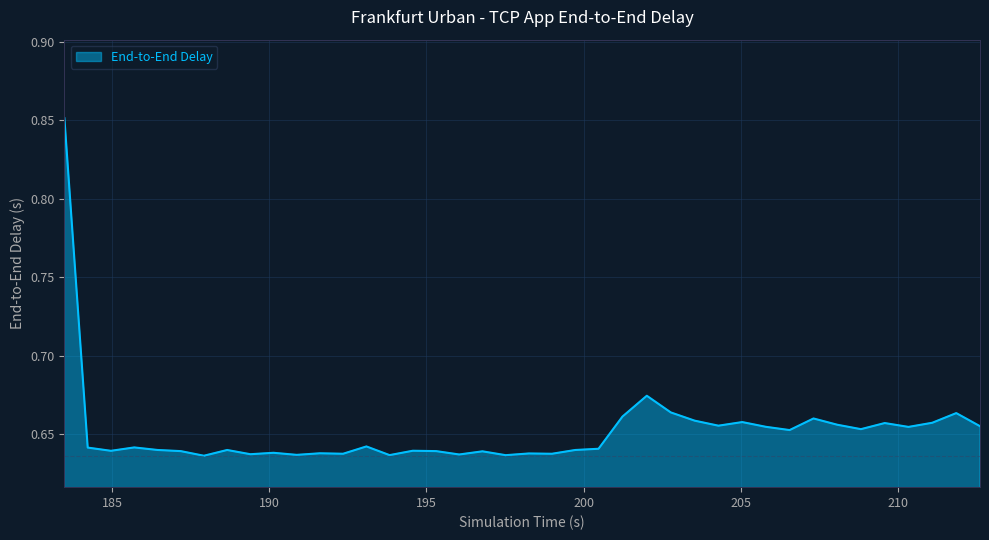

Reading left to right, what are all the values shown in this chart?

0.9	0.6	0.6	0.6	0.6	0.6	0.6	0.6	0.6	0.6	0.6	0.6	0.6	0.6	0.6	0.6	0.6	0.6	0.6	0.6	0.6	0.6	0.6	0.6	0.7	0.7	0.7	0.7	0.7	0.7	0.7	0.7	0.7	0.7	0.7	0.7	0.7	0.7	0.7	0.7